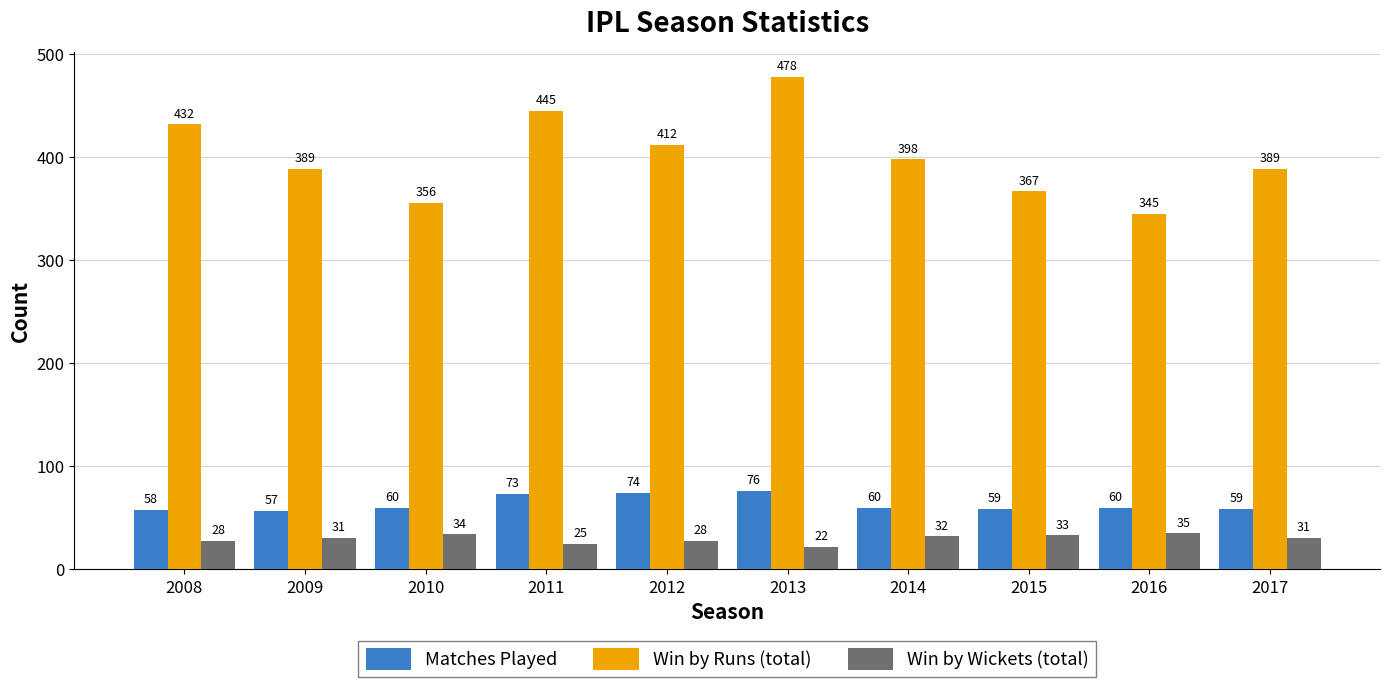

What is the value of the Win by Runs (total) bar at the 9th from the left?

345